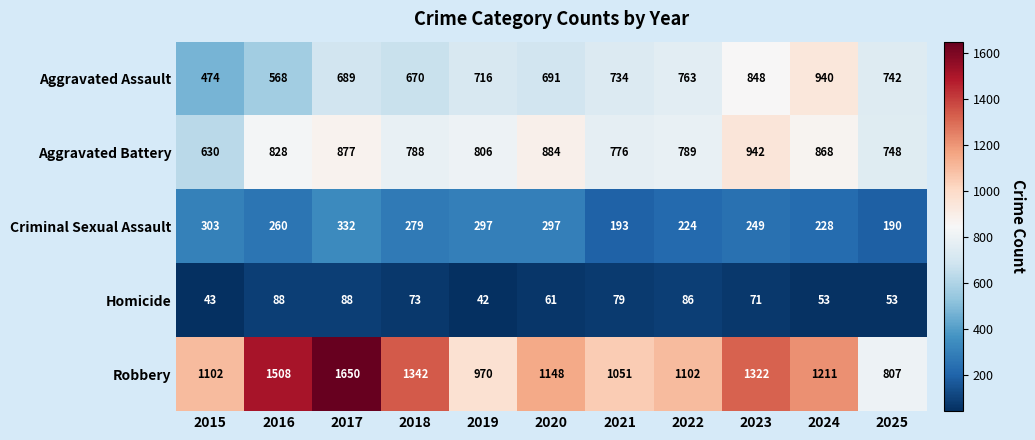

At which label is Aggravated Battery closest to 786?

2018